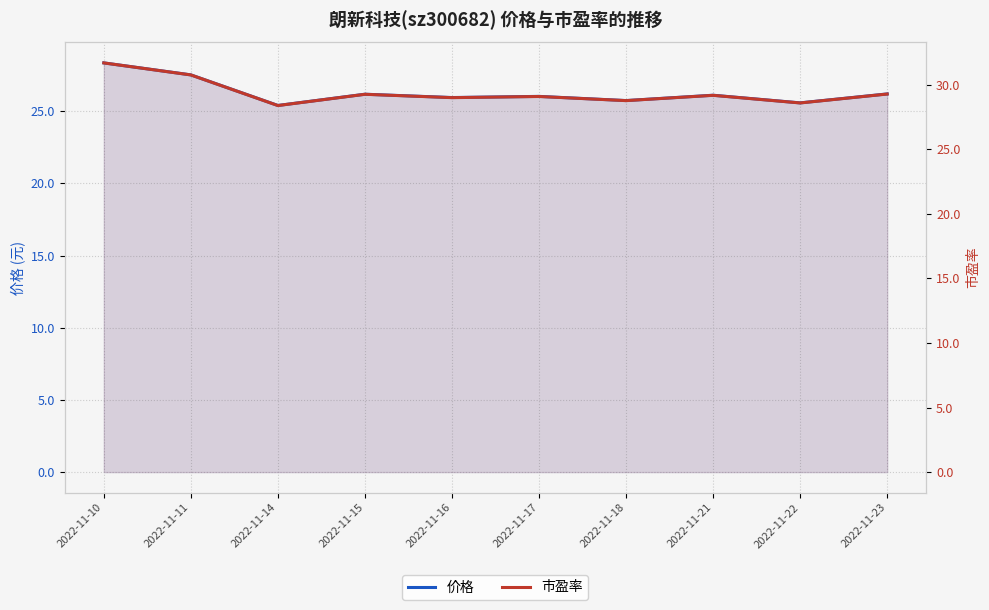

What is the value of the 市盈率 point at the 1st from the left?

31.7